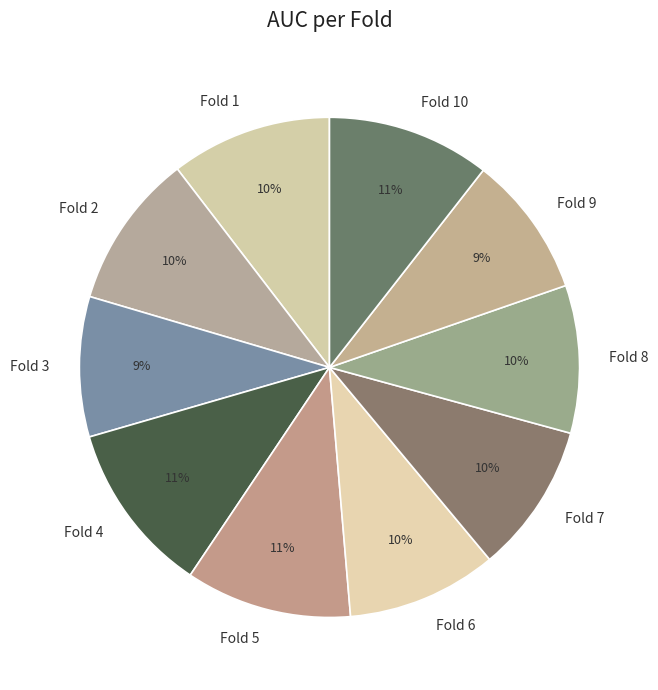

How many slices are in this pie chart?

10